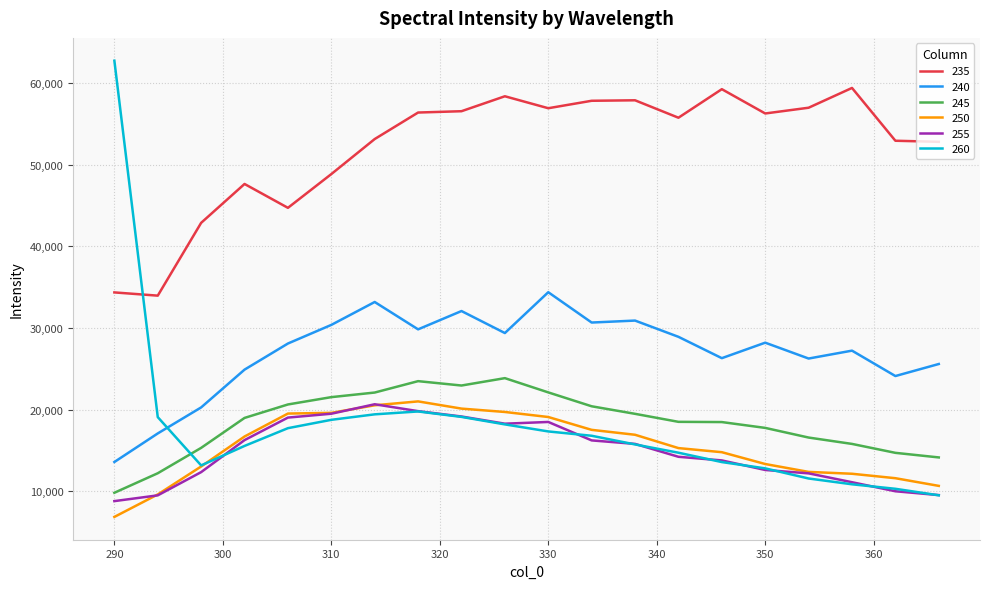

True or false: 240 and 235 cross at least once.

False